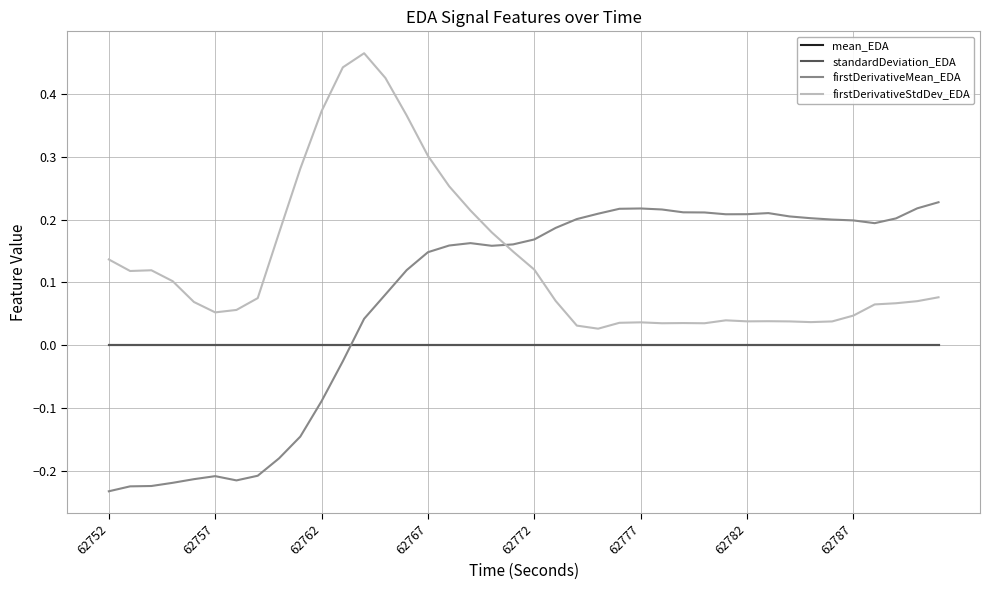

True or false: mean_EDA and firstDerivativeStdDev_EDA cross at least once.

False